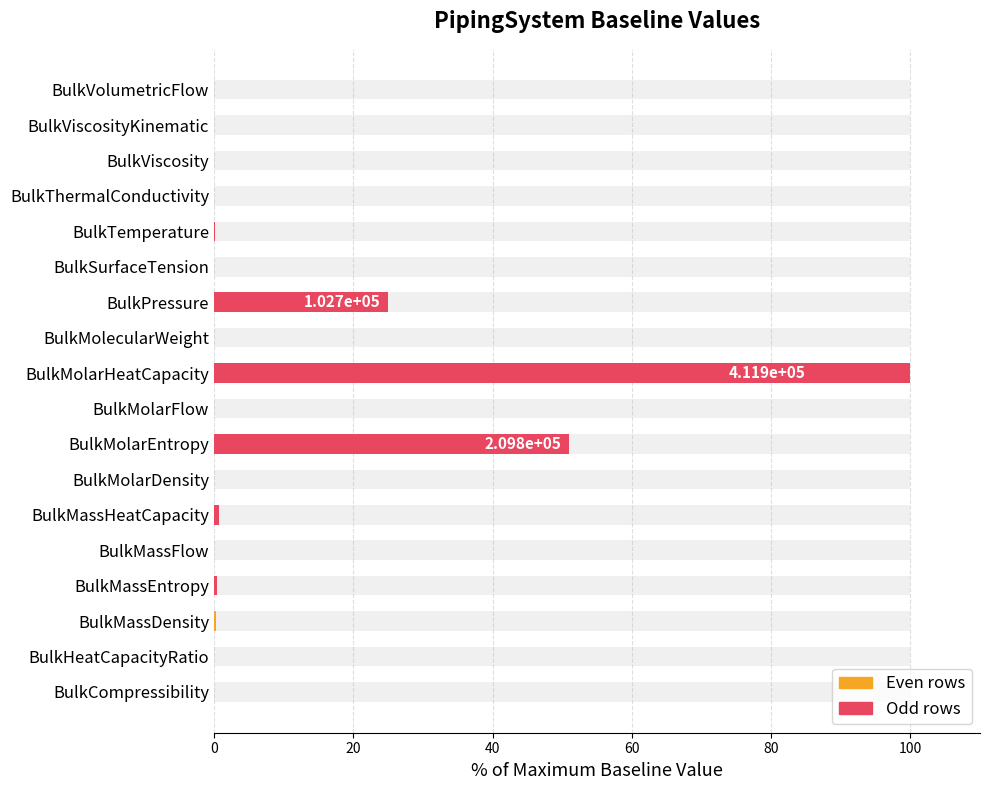

What is the sum of the values at BulkMassHeatCapacity and BulkHeatCapacityRatio?

0.7